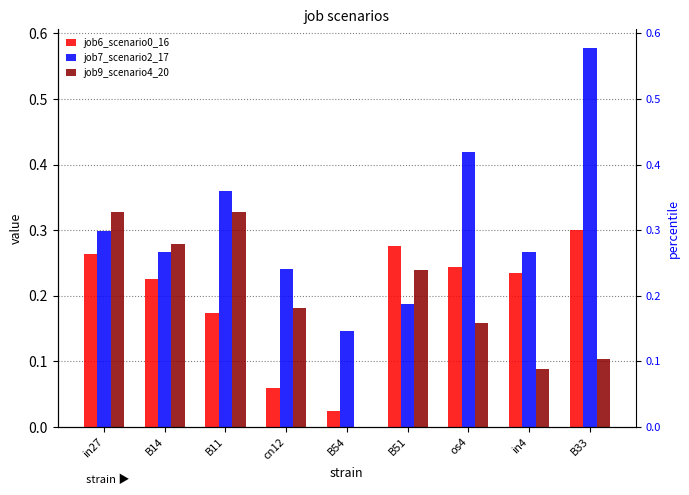

Rank the categories by job6_scenario0_16 value from lowest to highest.

B54, cn12, B11, B14, in4, os4, in27, B51, B33